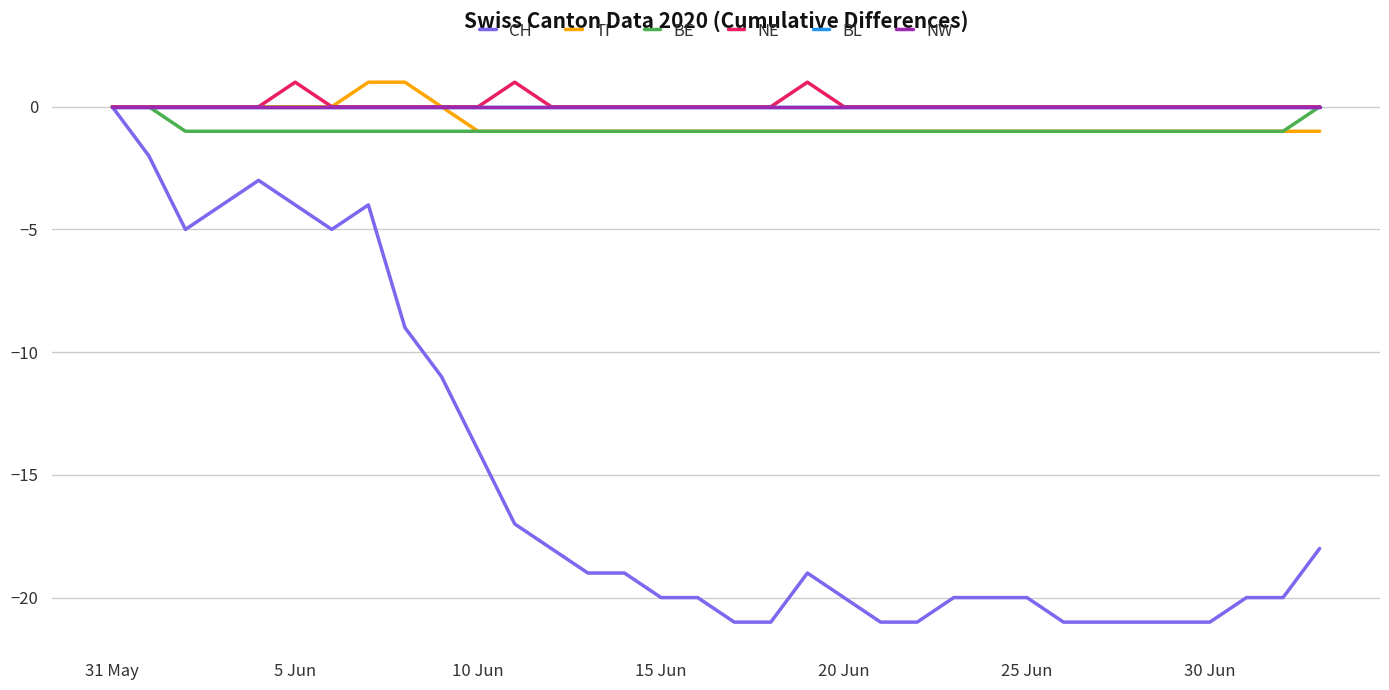

Reading left to right, extract all data points from this chart.

CH: 0	-2	-5	-4	-3	-4	-5	-4	-9	-11	-14	-17	-18	-19	-19	-20	-20	-21	-21	-19	-20	-21	-21	-20	-20	-20	-21	-21	-21	-21	-21	-20	-20	-18
TI: 0	0	0	0	0	0	0	1	1	0	-1	-1	-1	-1	-1	-1	-1	-1	-1	-1	-1	-1	-1	-1	-1	-1	-1	-1	-1	-1	-1	-1	-1	-1
BE: 0	0	-1	-1	-1	-1	-1	-1	-1	-1	-1	-1	-1	-1	-1	-1	-1	-1	-1	-1	-1	-1	-1	-1	-1	-1	-1	-1	-1	-1	-1	-1	-1	0
NE: 0	0	0	0	0	1	0	0	0	0	0	1	0	0	0	0	0	0	0	1	0	0	0	0	0	0	0	0	0	0	0	0	0	0
BL: 0	0	0	0	0	0	0	0	0	0	0	0	0	0	0	0	0	0	0	0	0	0	0	0	0	0	0	0	0	0	0	0	0	0
NW: 0	0	0	0	0	0	0	0	0	0	0	0	0	0	0	0	0	0	0	0	0	0	0	0	0	0	0	0	0	0	0	0	0	0